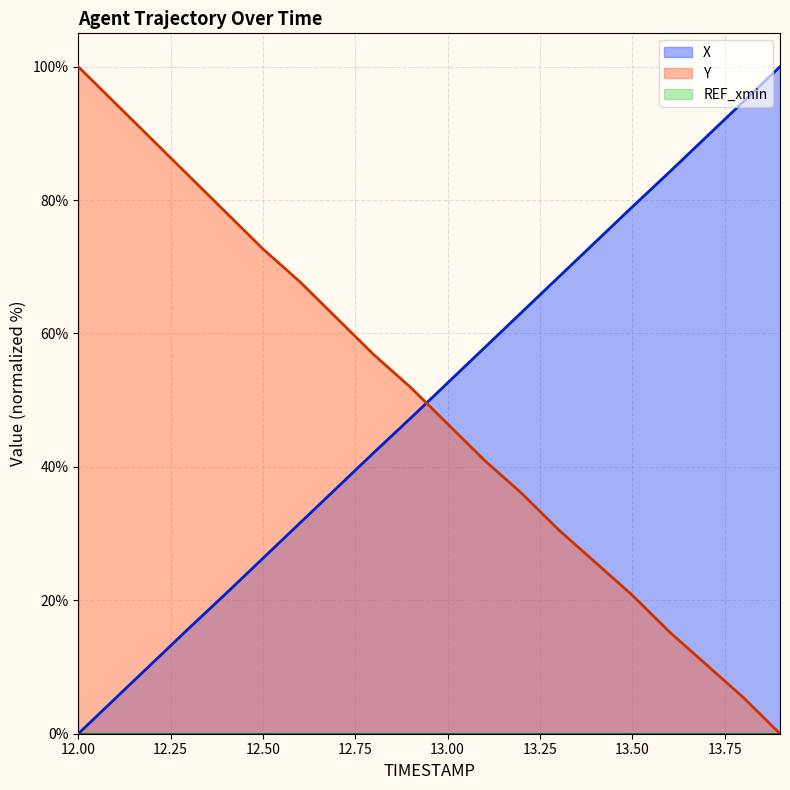

True or false: Y and X intersect in this chart.

True